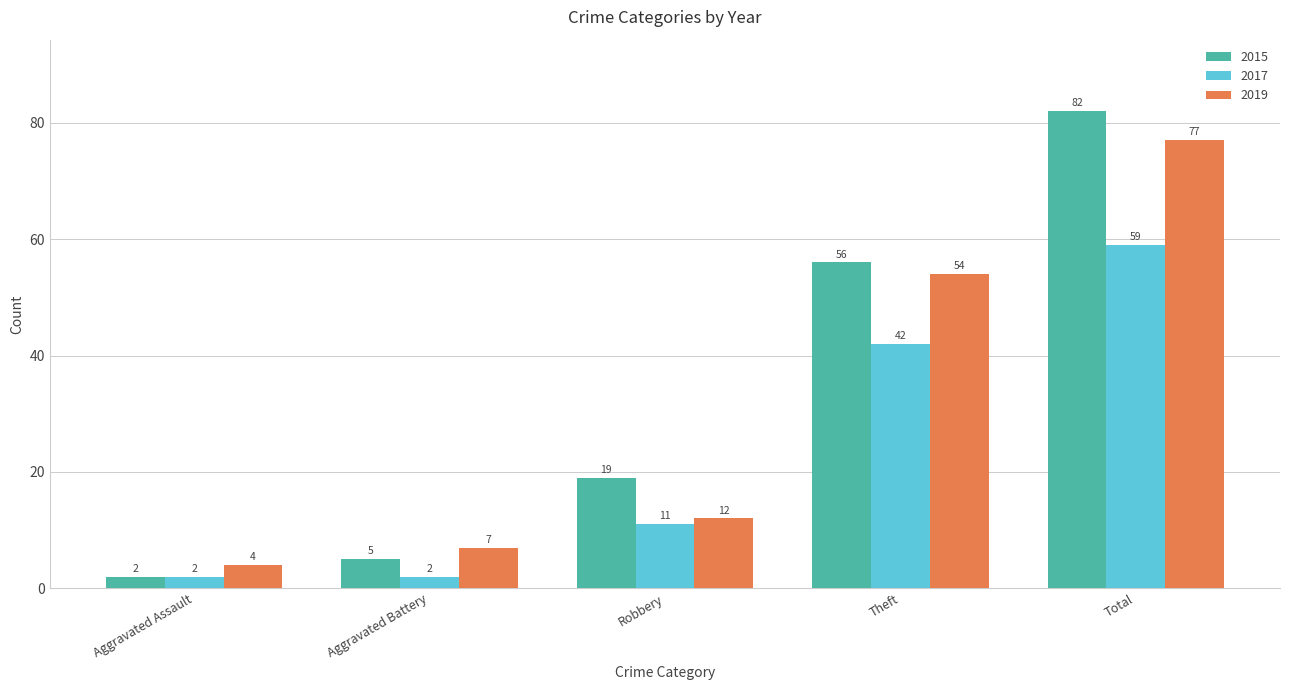

Which series has the largest total across all categories?

2015